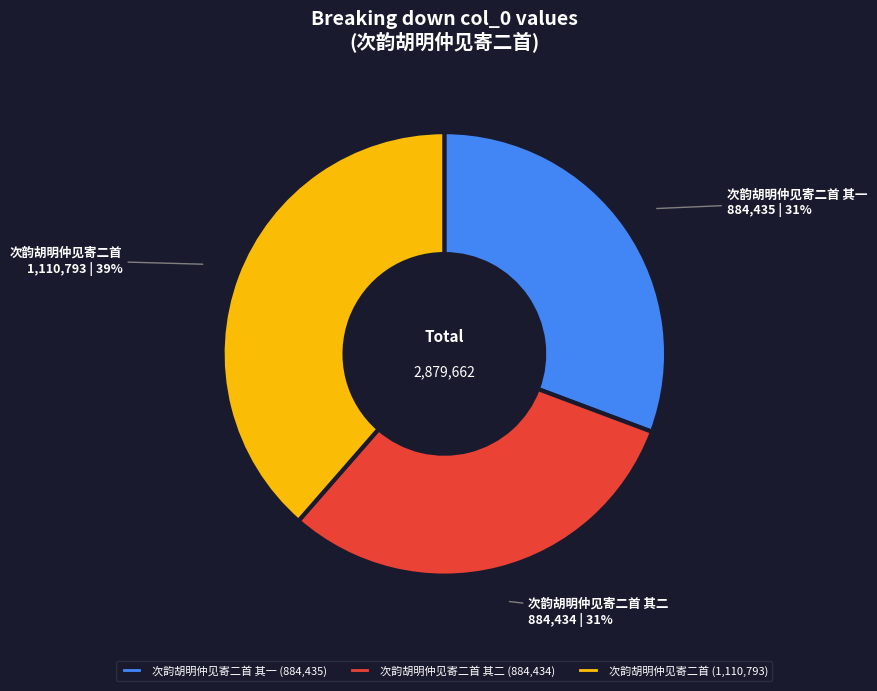

To the nearest percent, what is the difference between the largest and smallest slice percentages?

8%